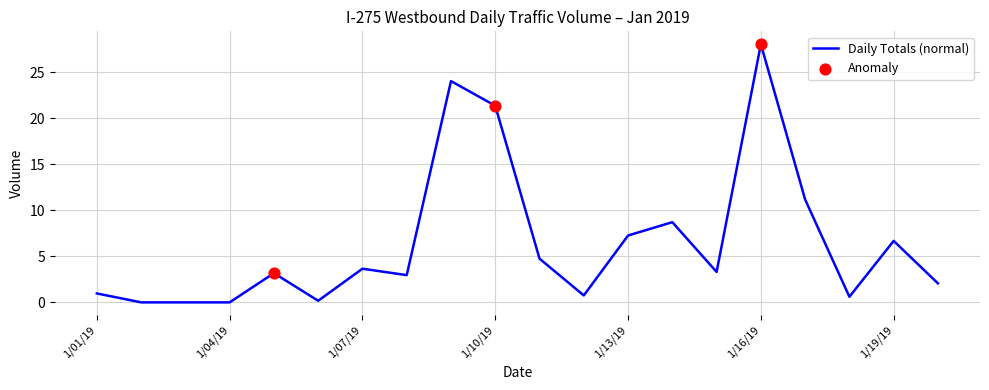

What is the difference between the maximum and minimum values?

28.0